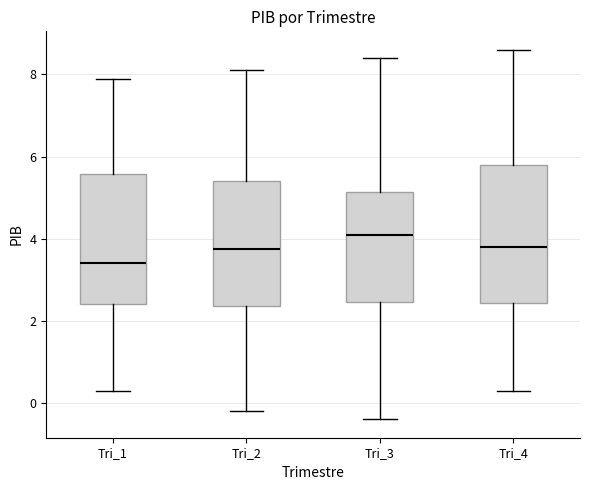

Reading left to right, read every box against the y-axis: the position of its median line, the range the box covers, and the ends of its whiskers. The values are not printed on the chart, so give them approximately, as read against the axis.

Tri_1: median 3.4, box 2.4 to 5.6, whiskers 0.4 to 8.0
Tri_2: median 3.8, box 2.4 to 5.4, whiskers -0.2 to 8.2
Tri_3: median 4.2, box 2.4 to 5.2, whiskers -0.4 to 8.4
Tri_4: median 3.8, box 2.4 to 5.8, whiskers 0.4 to 8.6